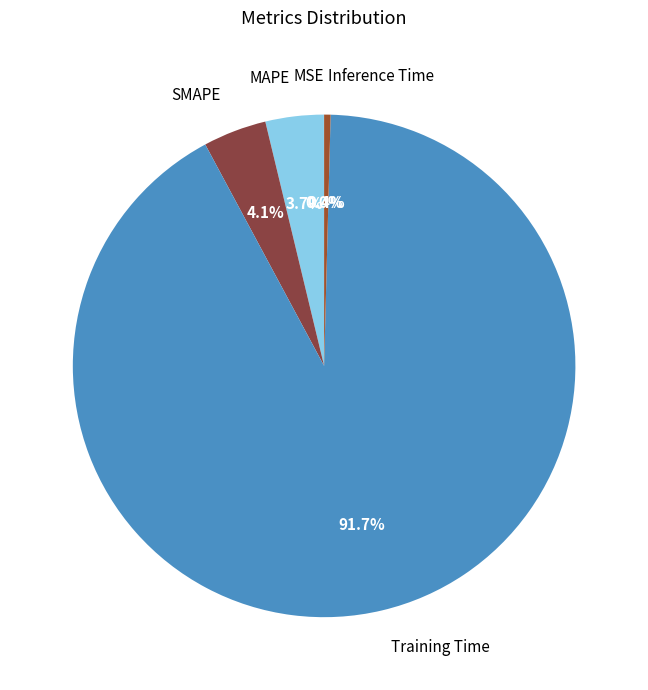

Which category accounts for the majority?

Training Time